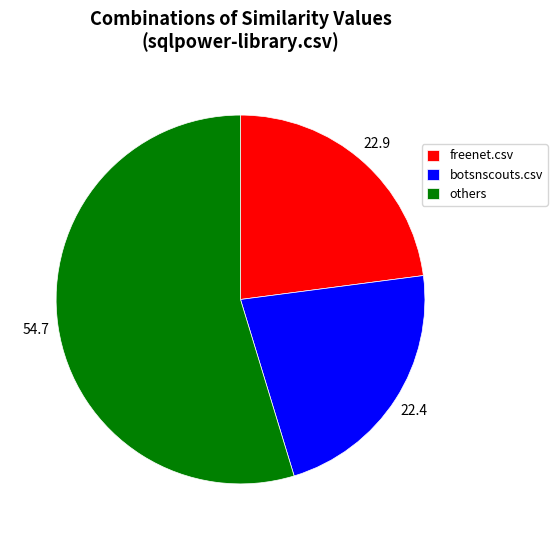

How many segments does this pie chart have?

3